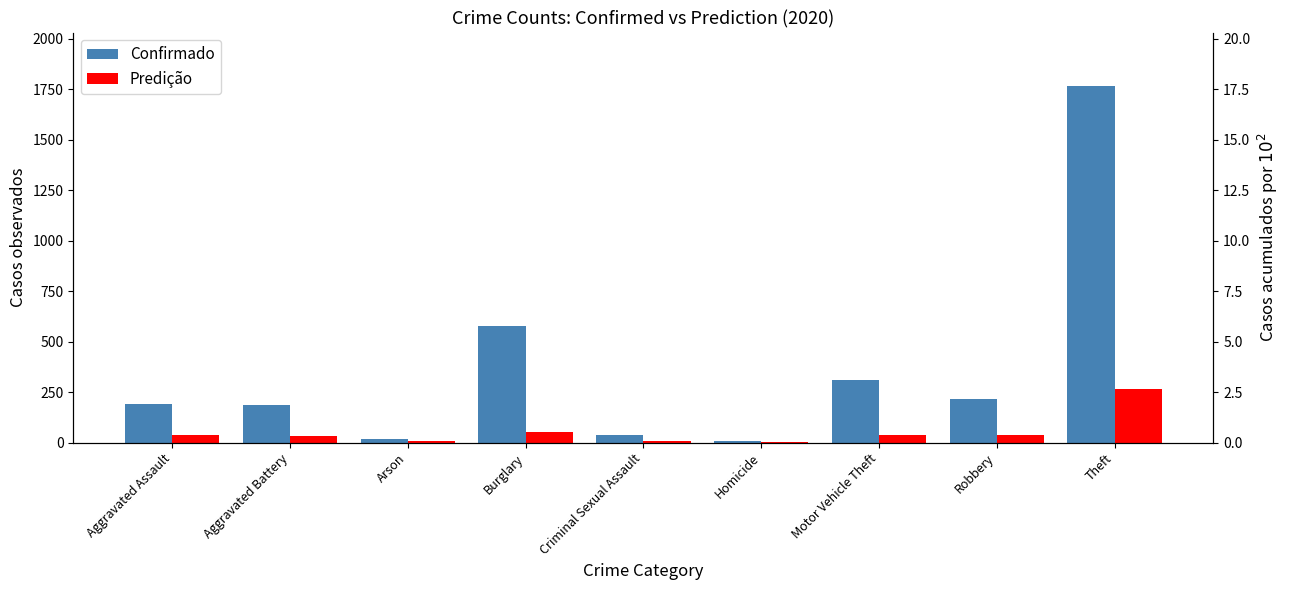

Rank the series at Theft from highest to lowest value.

Confirmado, Predição